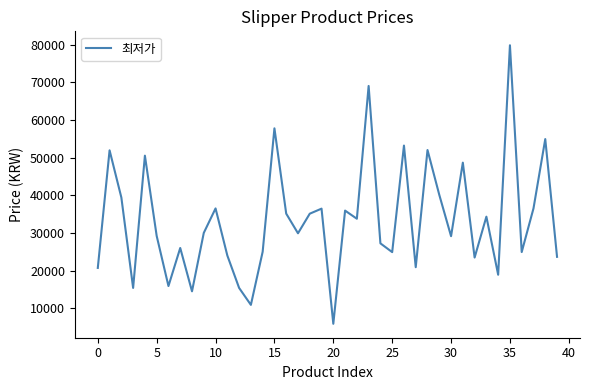

What is the smallest value displayed?

5880